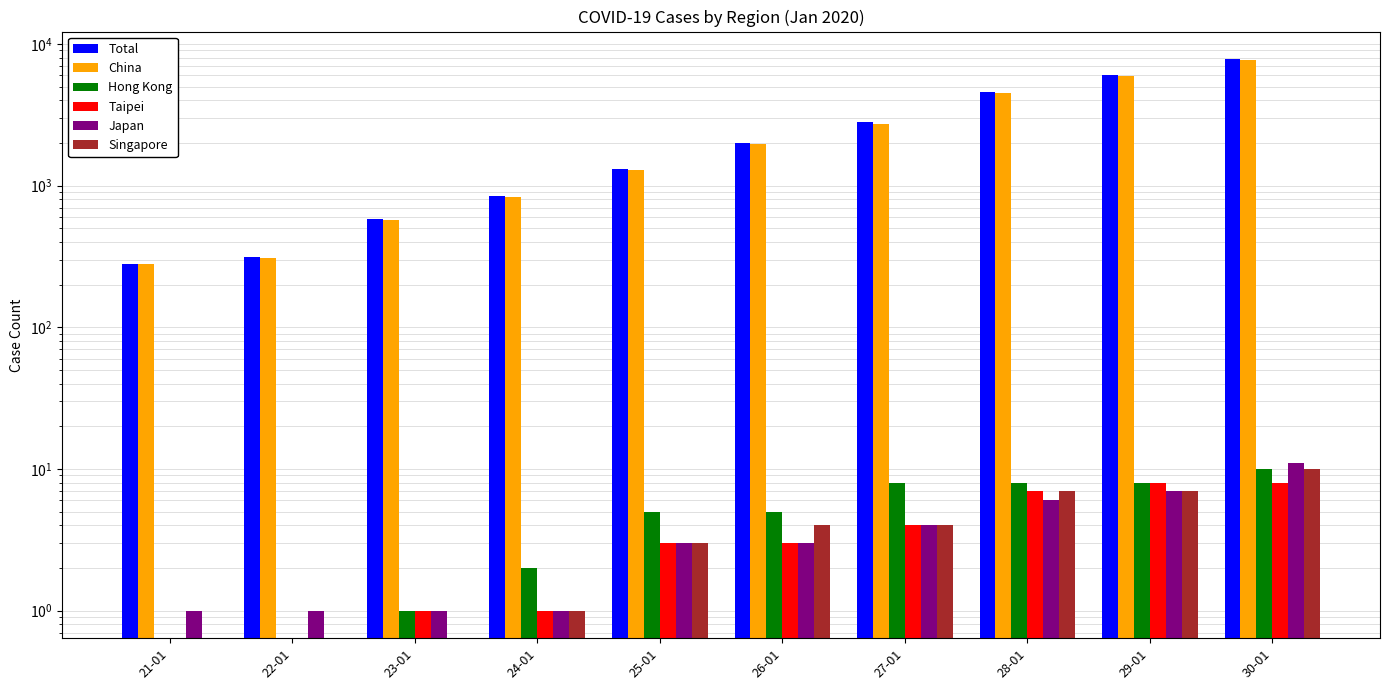

What is the spread (max minus min) of values at 24-01?

845